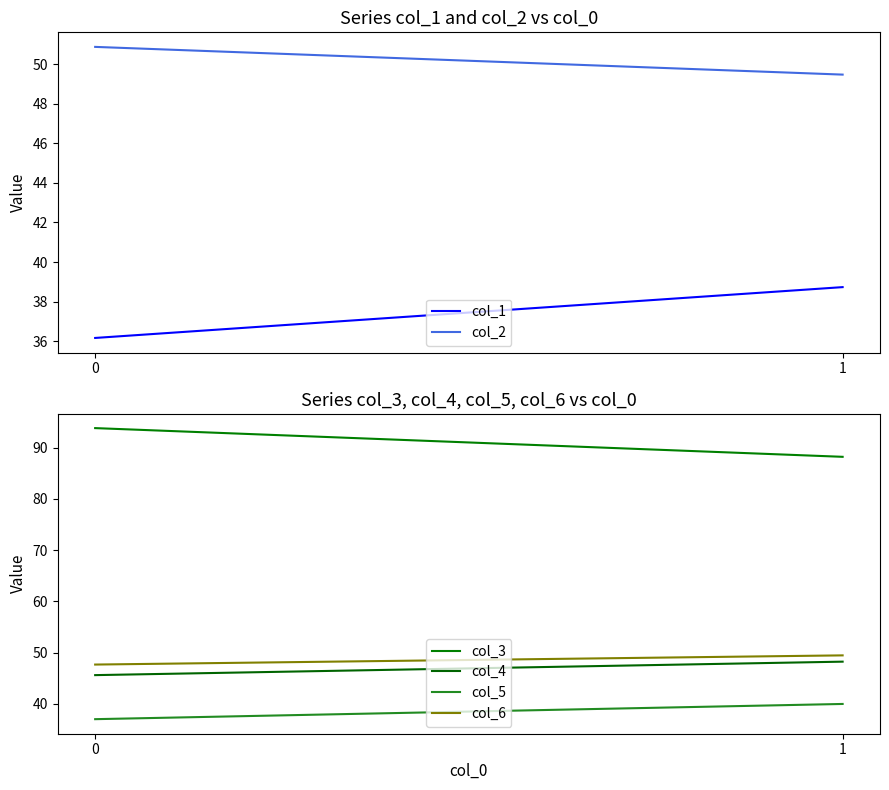

At how many categories does at least one series exceed 69?

2